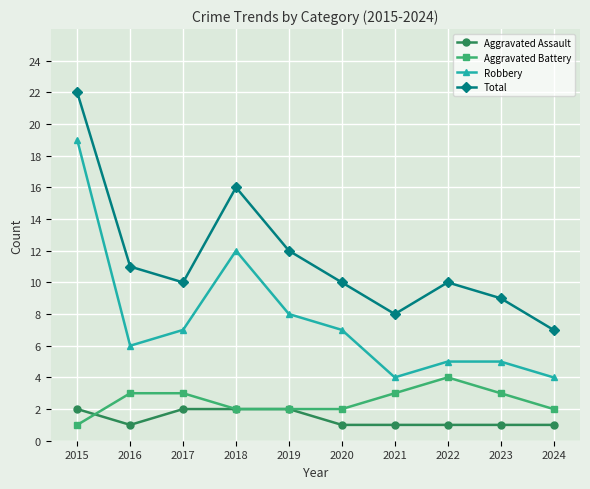

Which category has the highest value in the Total series?

2015